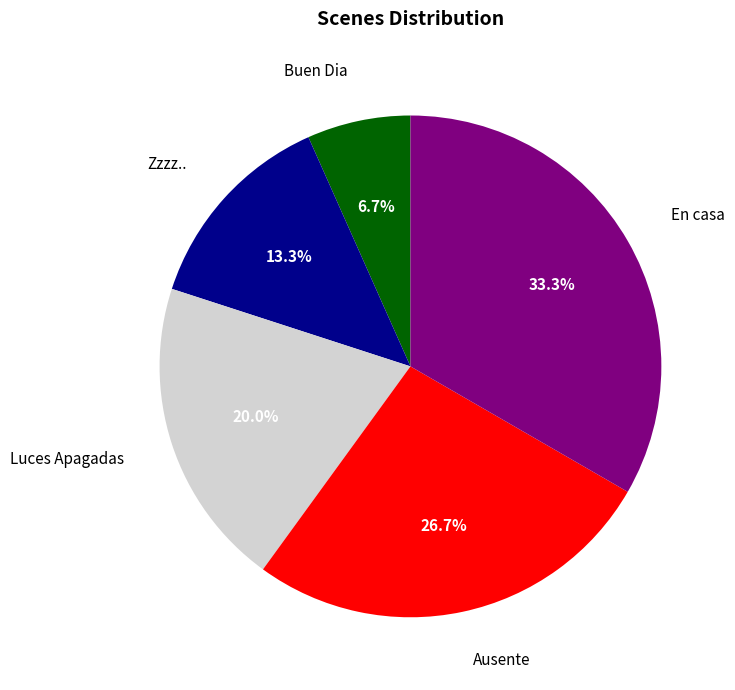

Which has a higher value, Buen Dia or En casa?

En casa